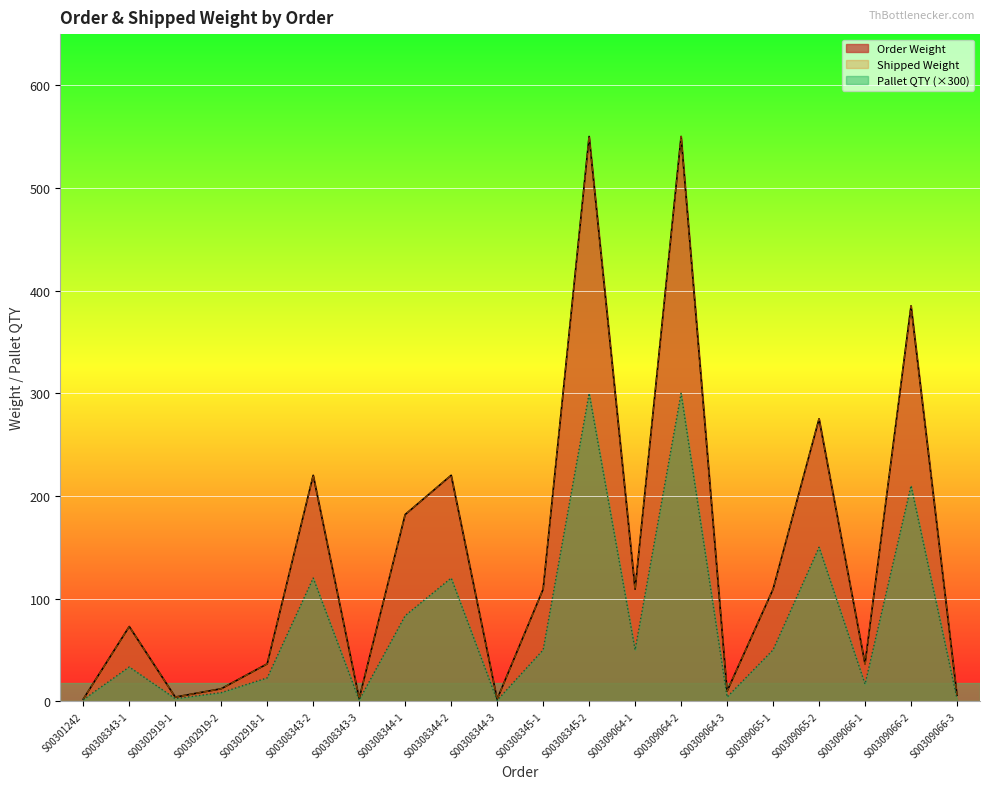

How many data points in Shipped Weight are less than 109?

10